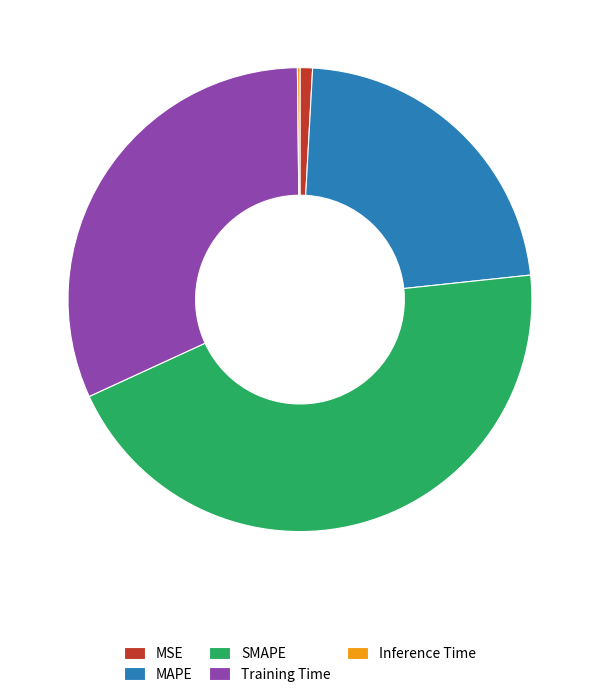

Does MAPE represent more than half of the total?

No